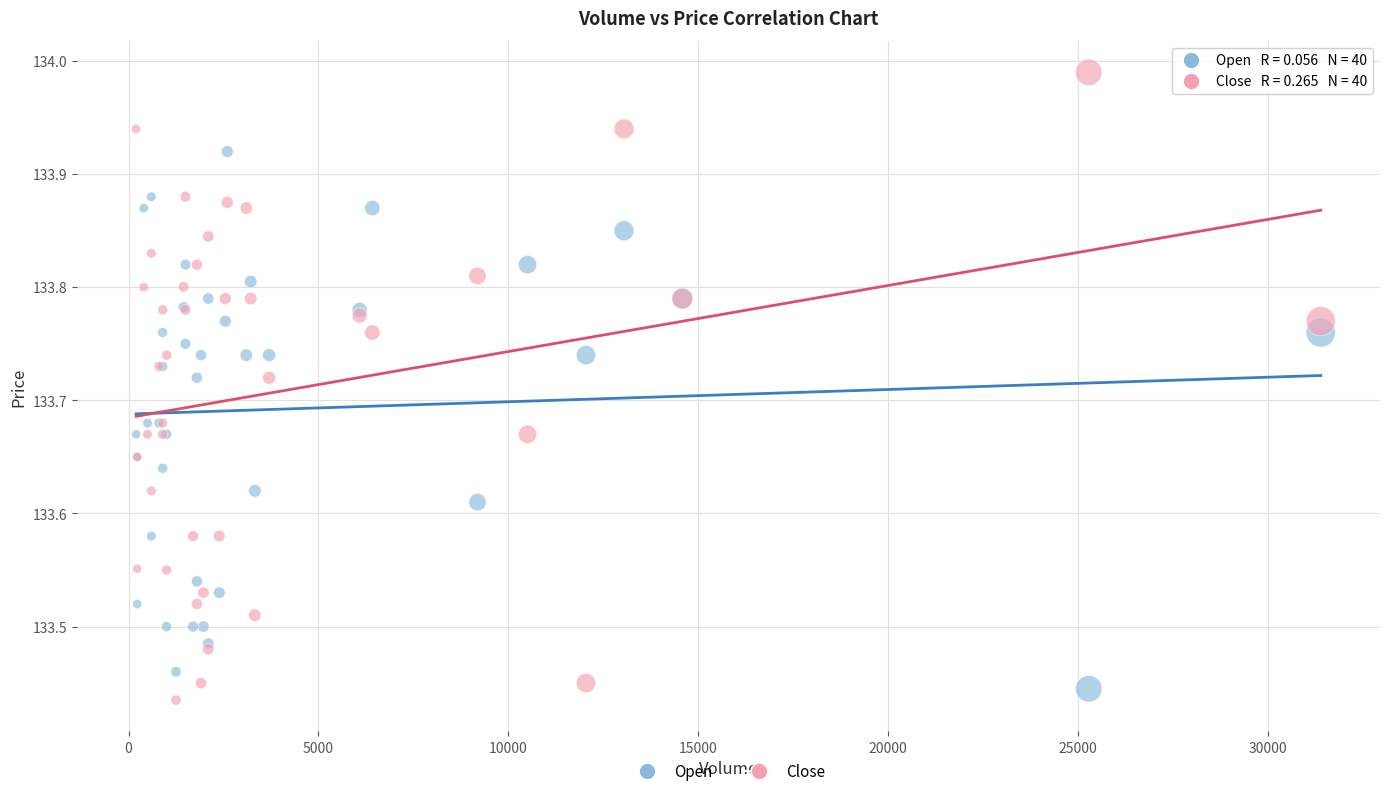

Which series has the largest Y range (max minus min)?

Close